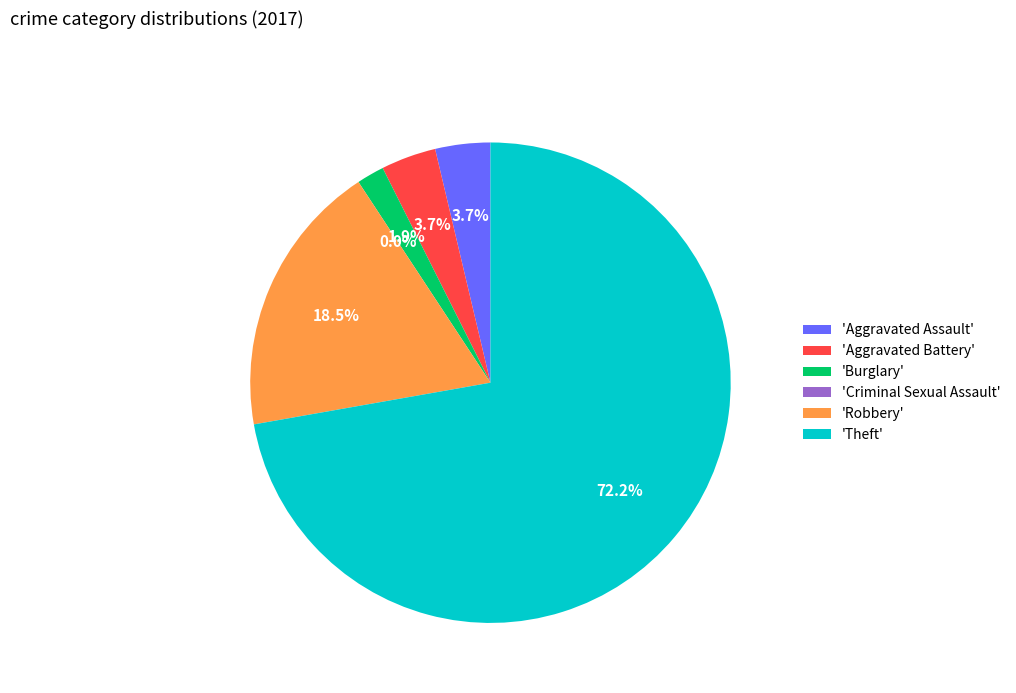

Combined, do Criminal Sexual Assault and Aggravated Assault account for over 50%?

No